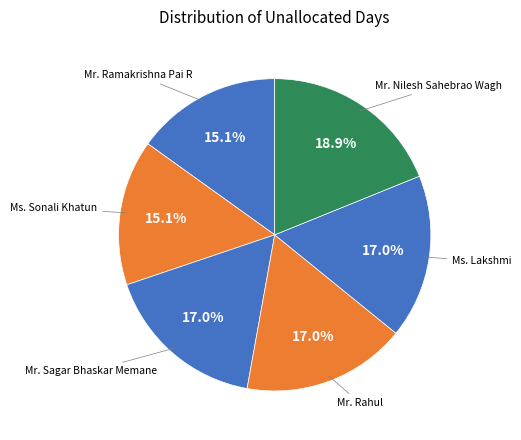

How many slices are in this pie chart?

6